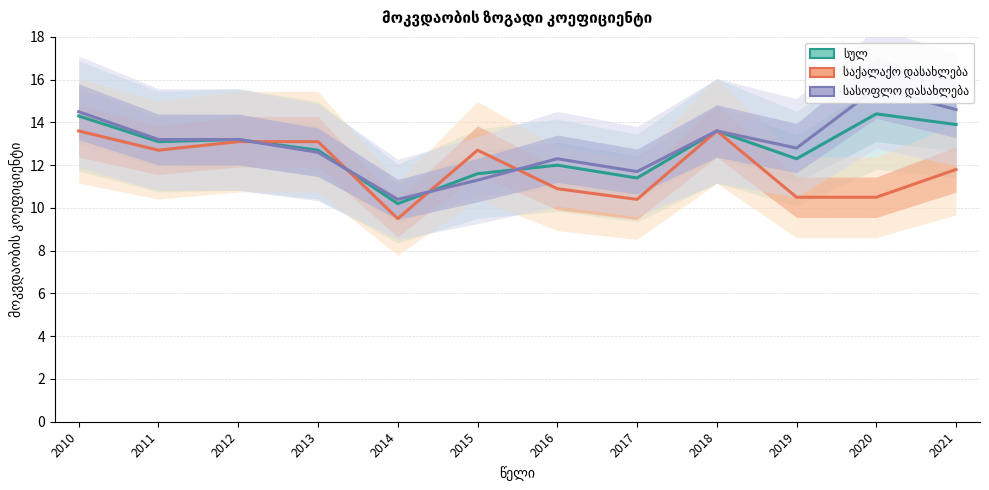

The სასოფლო დასახლება series shows 13.2 at 2011. True or false?

True